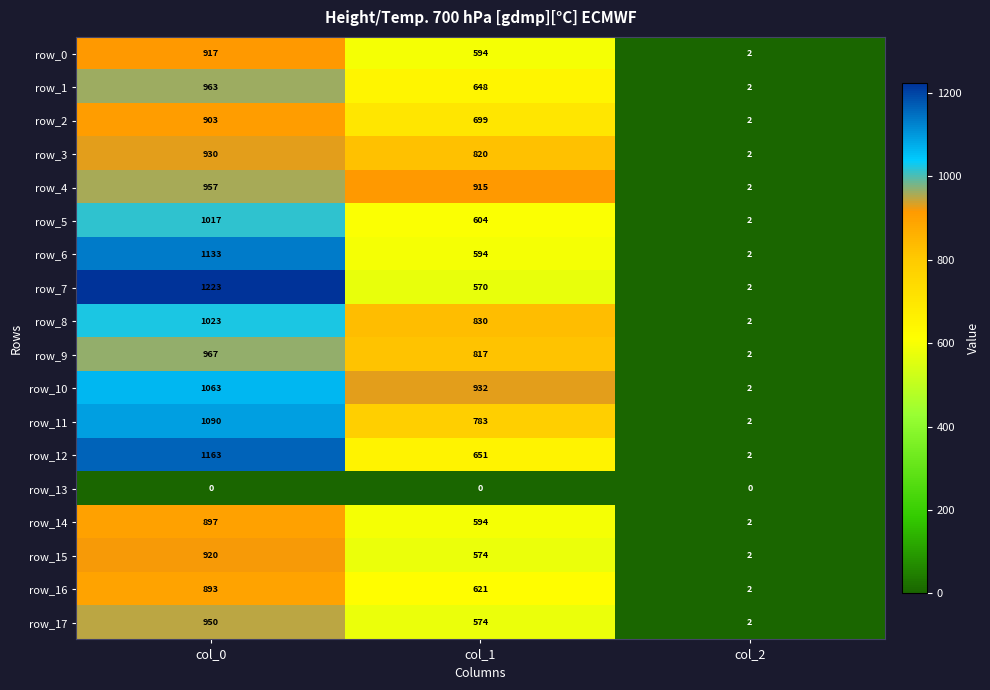

The row_6 series shows 1133 at col_0. True or false?

True